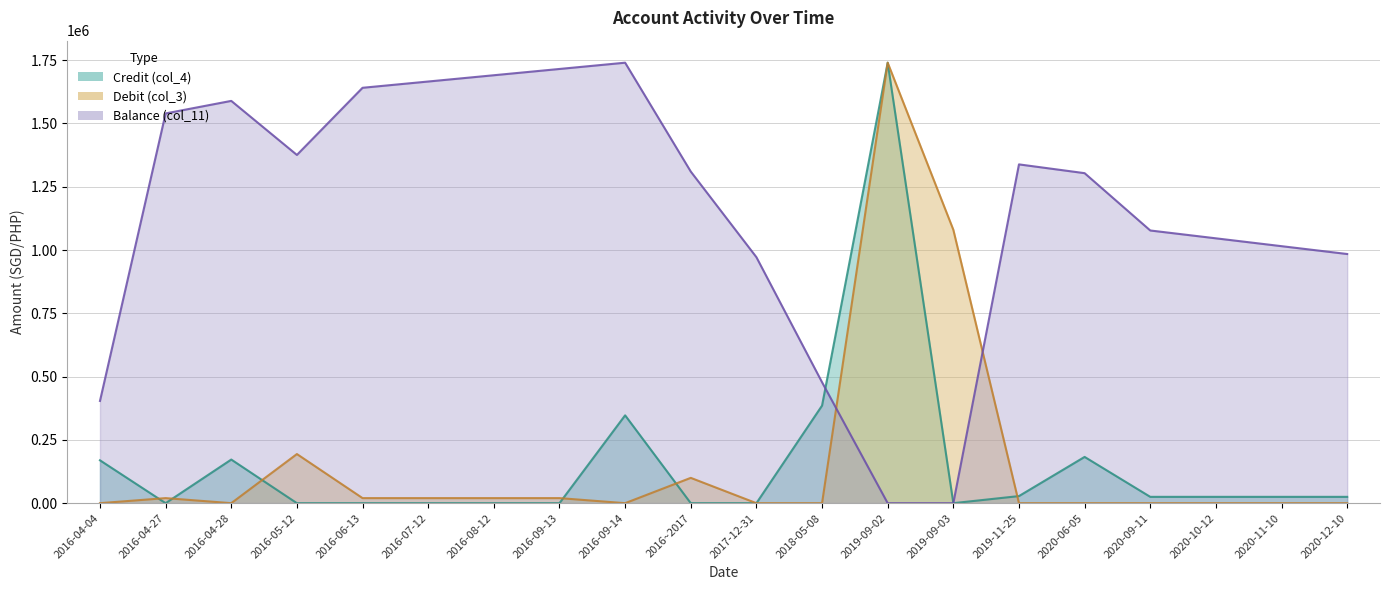

True or false: Balance (col_11) and Debit (col_3) intersect in this chart.

True